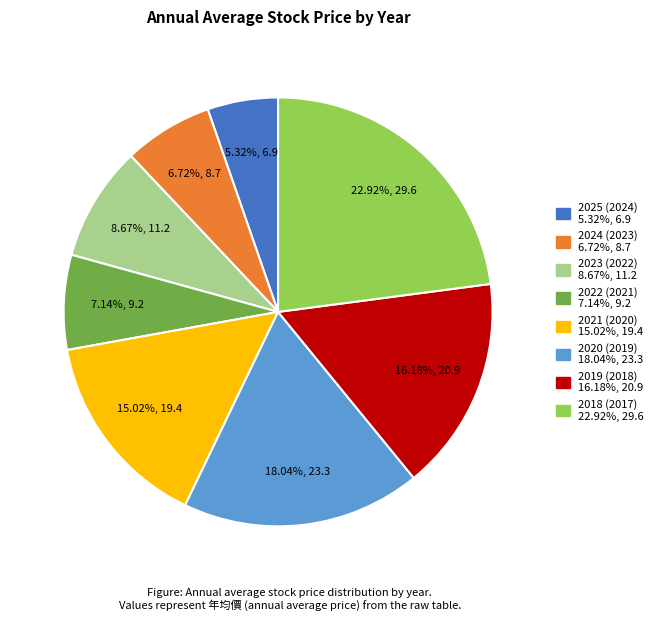

To the nearest percent, what is the difference between the largest and smallest slice percentages?

18%